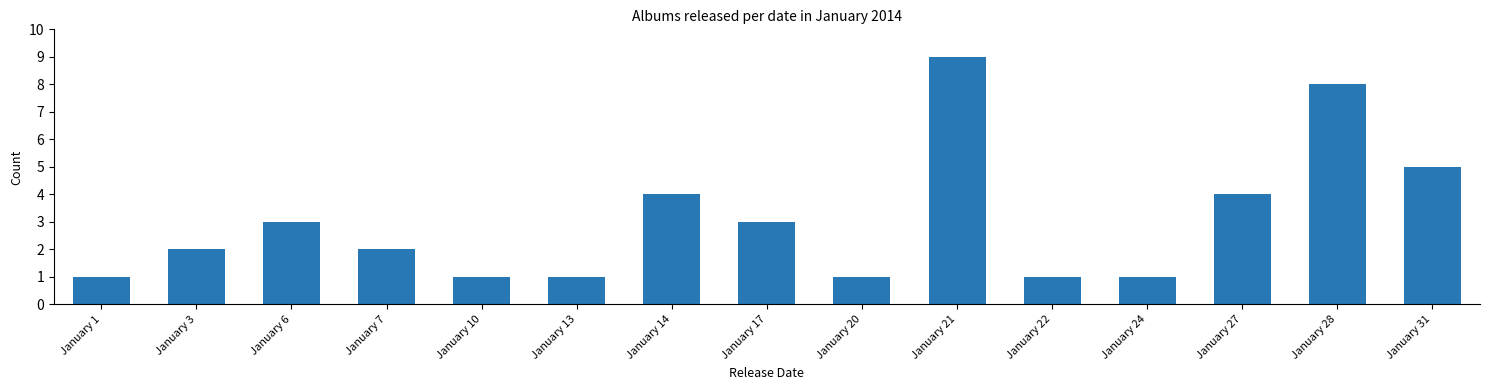

Is it true that the value at January 27 is 3?

False